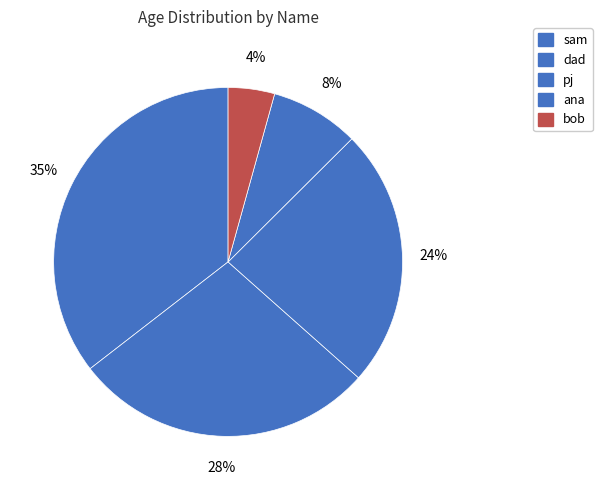

How many segments does this pie chart have?

5